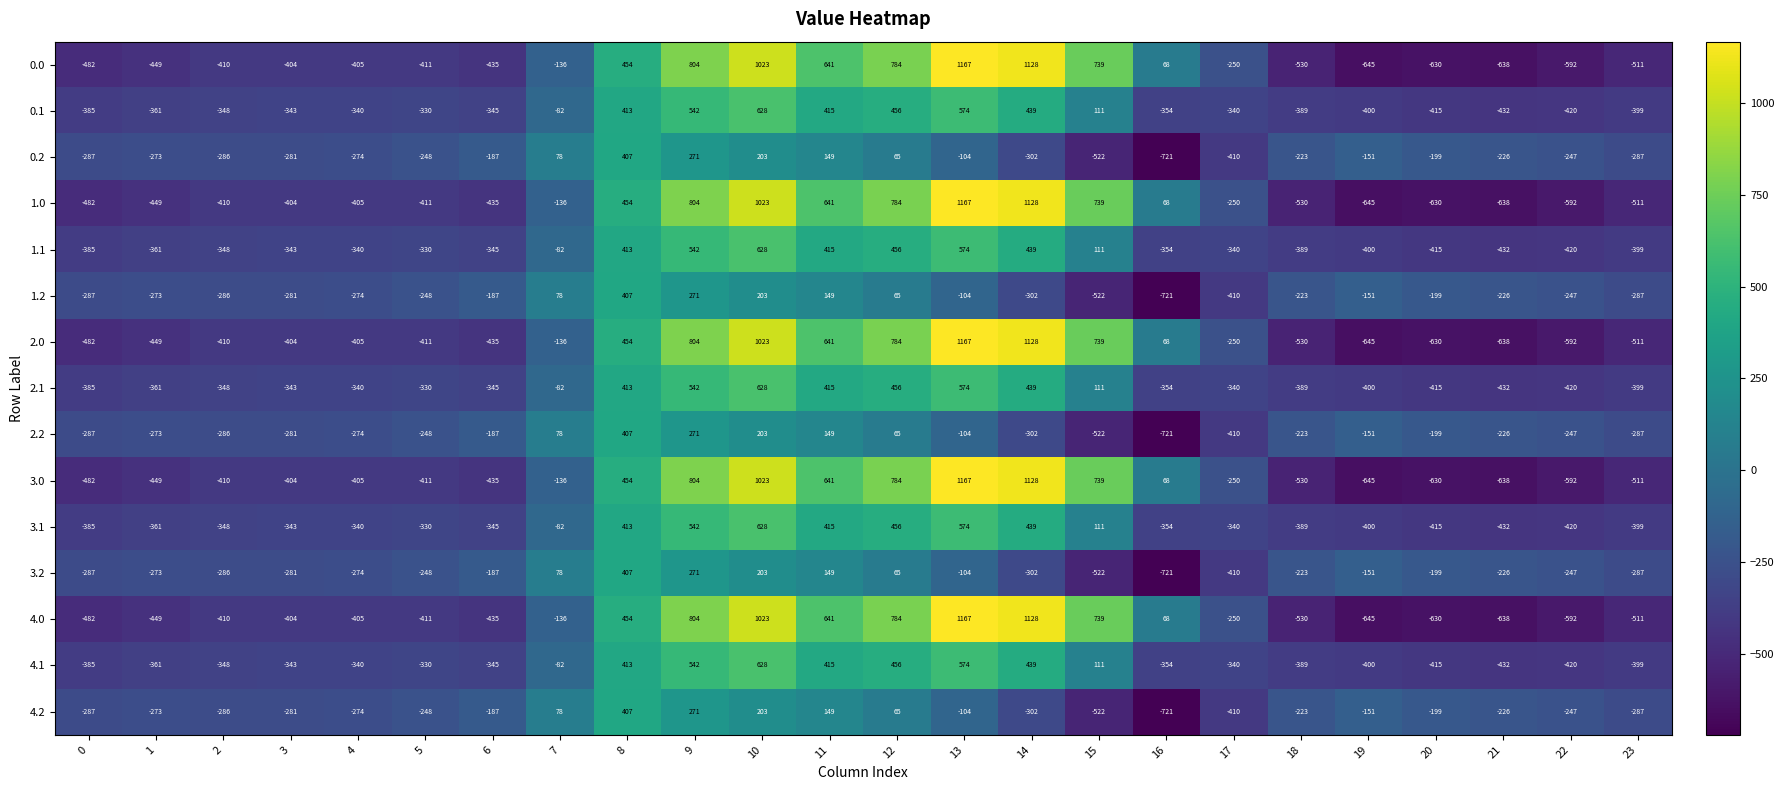

Which label corresponds to the smallest value in the chart?

16